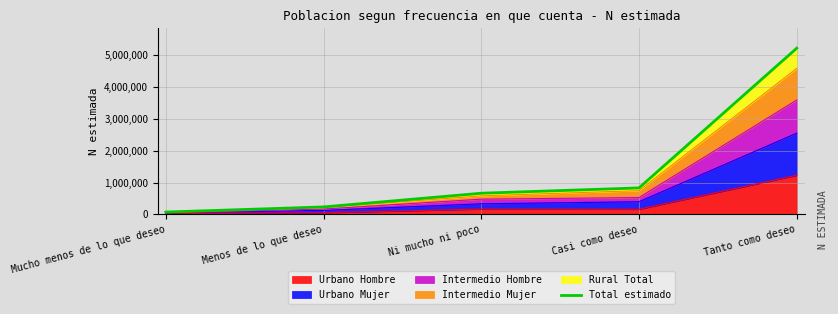

Which label corresponds to the largest value in the chart?

Tanto como deseo